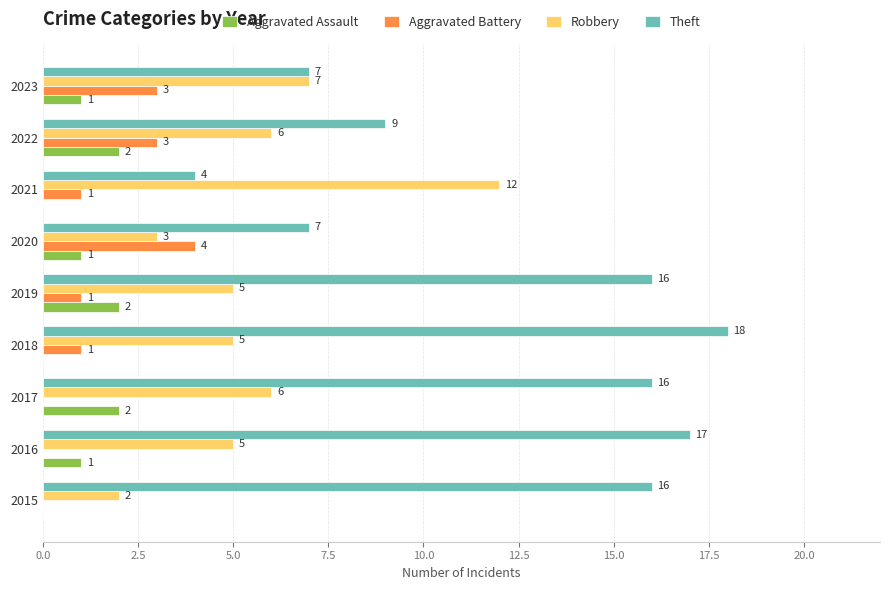

What is the total value across all series at 2021?

17